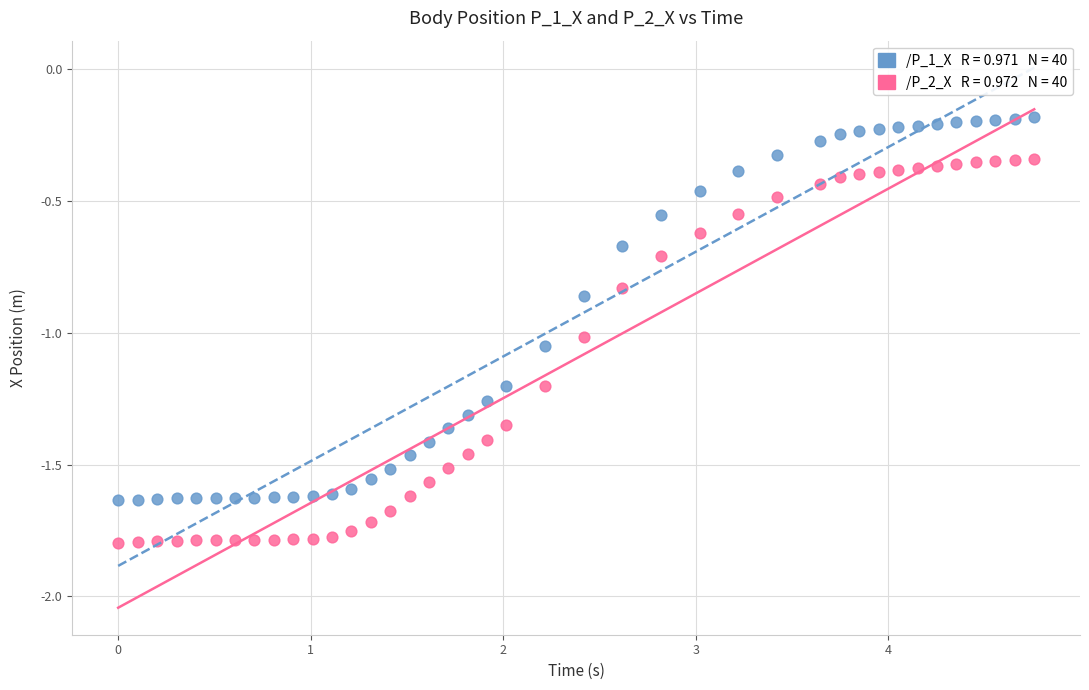

Across all data points, what is the range of Y values (max minus min)?

1.6